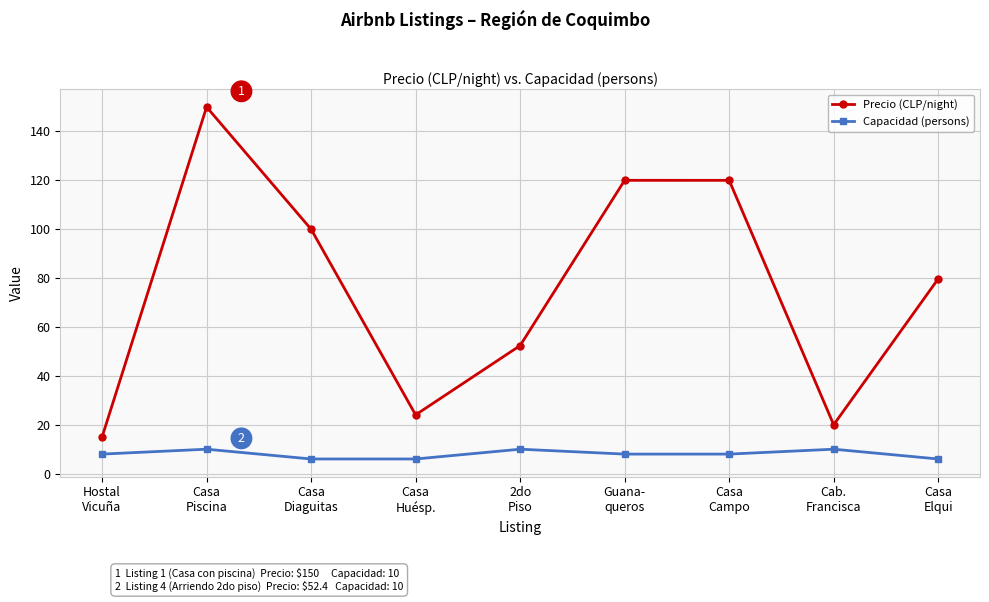

At how many categories does at least one series exceed 75?

5